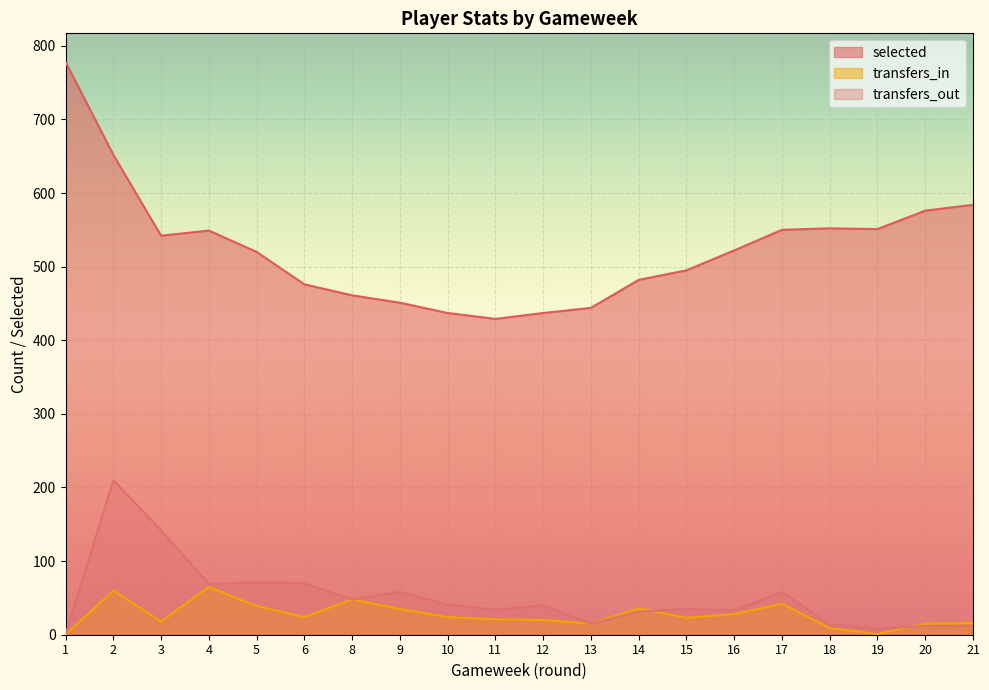

What is the maximum value shown in the chart?

778